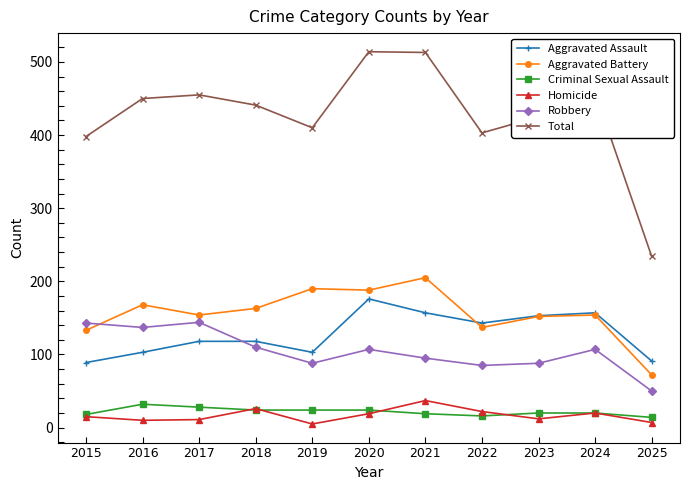

The Criminal Sexual Assault series shows 32 at 2016. True or false?

True